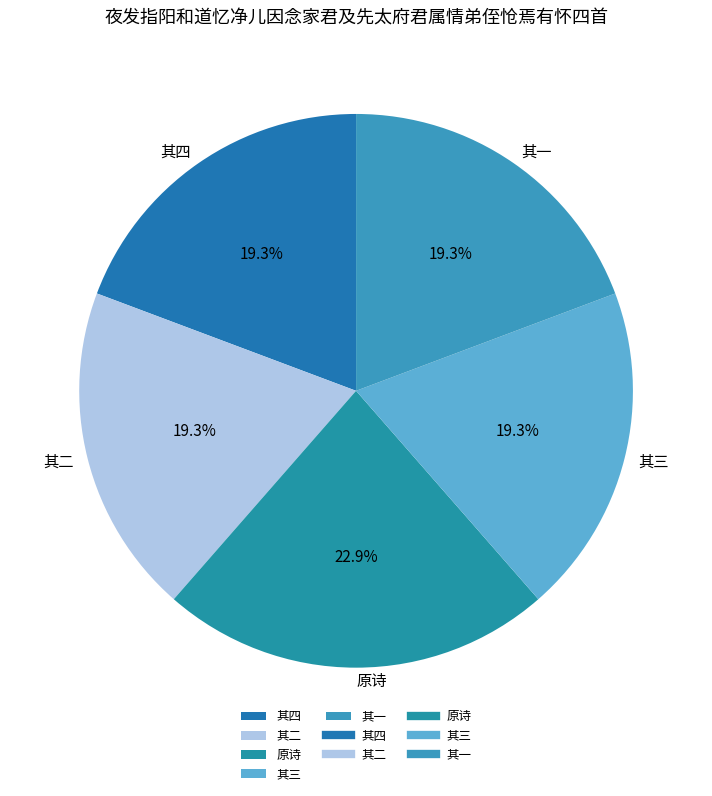

Which category has the biggest portion of the pie?

原诗